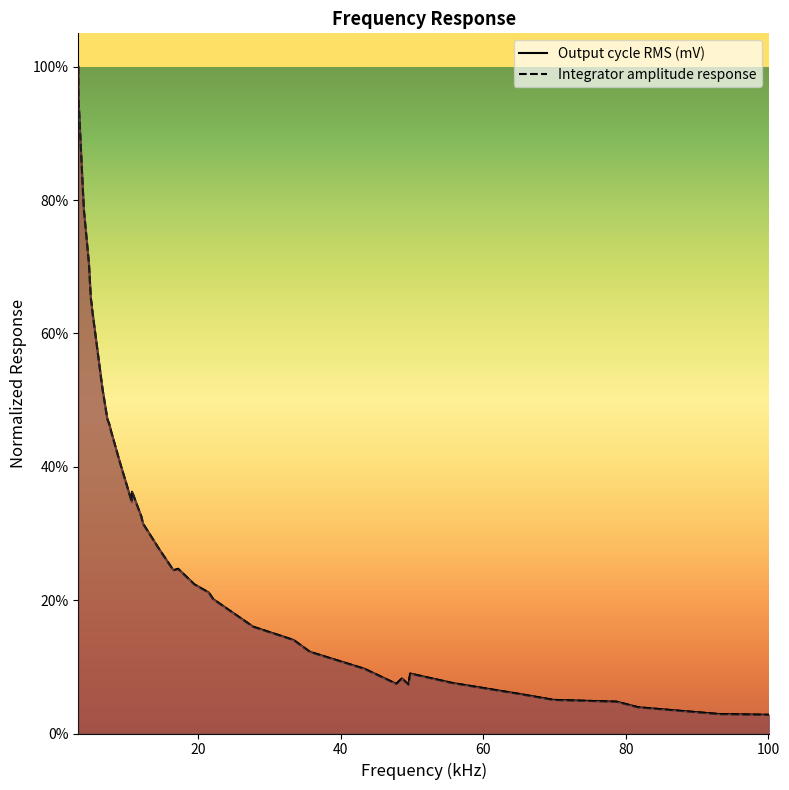

What is the difference between the maximum and minimum values in the Integrator amplitude response series?

1.0